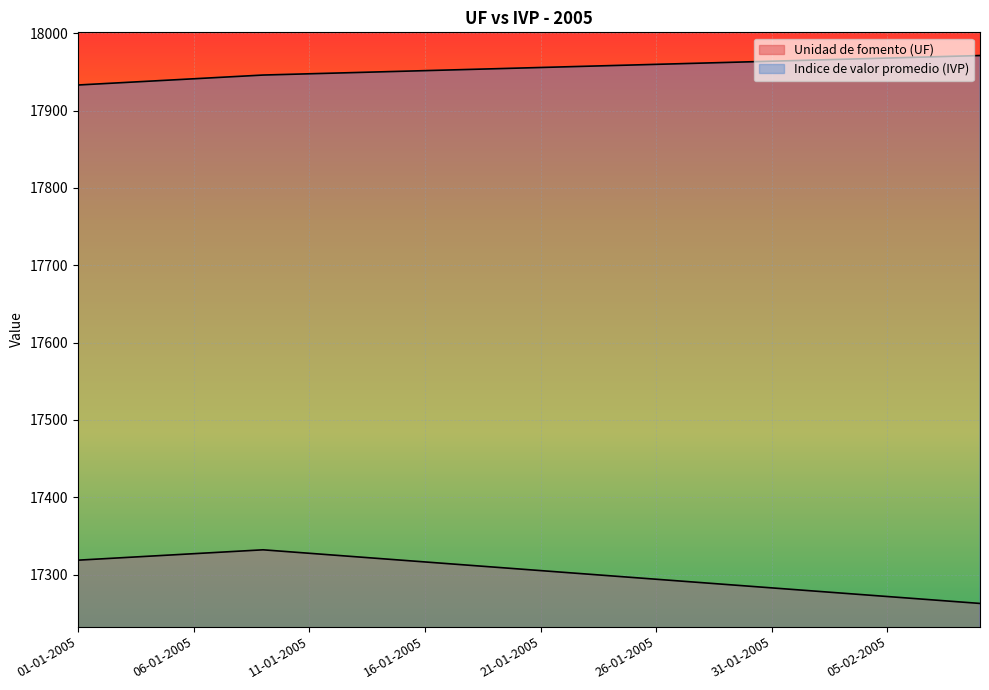

What value does the Indice de valor promedio (IVP) series have at 12-01-2005?

17948.3